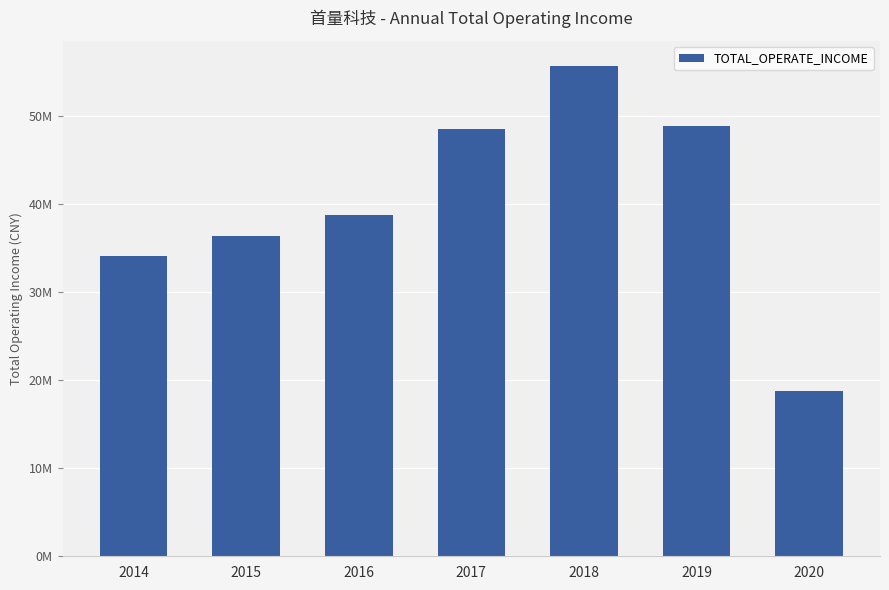

Does the chart contain any negative values?

No